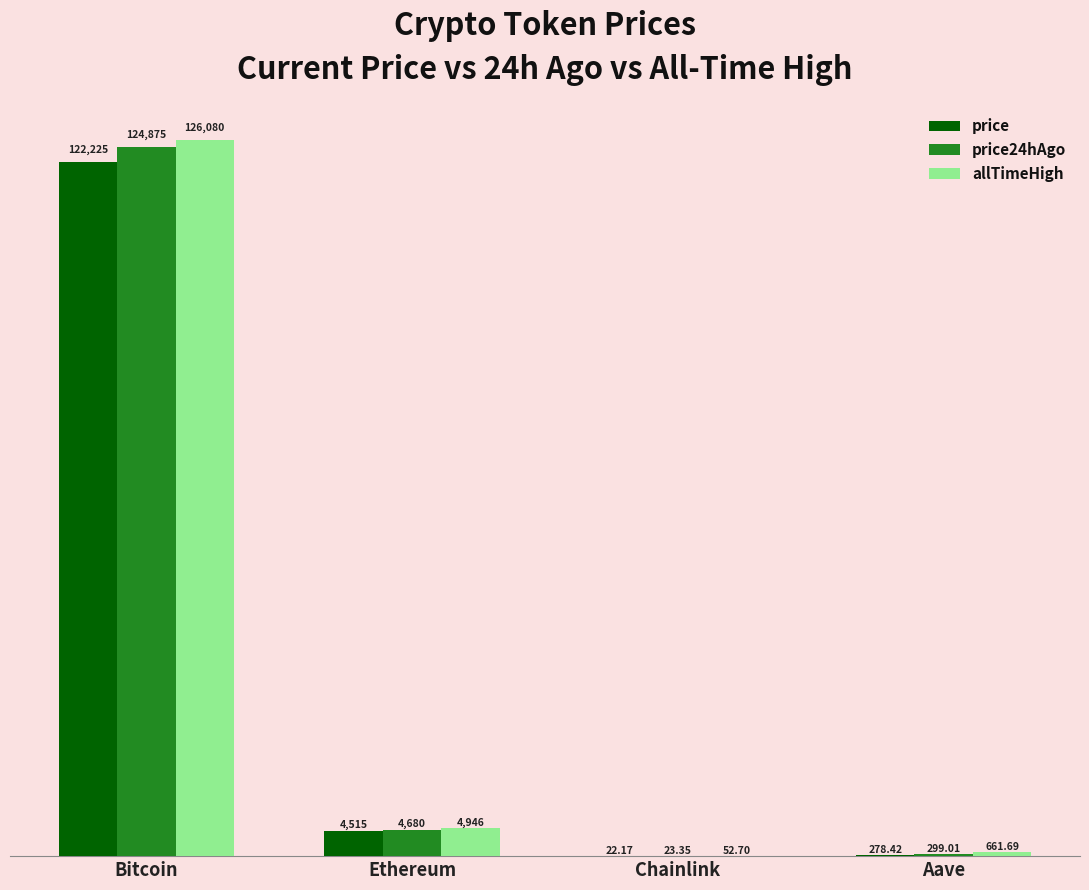

Which label corresponds to the largest value in the chart?

Bitcoin